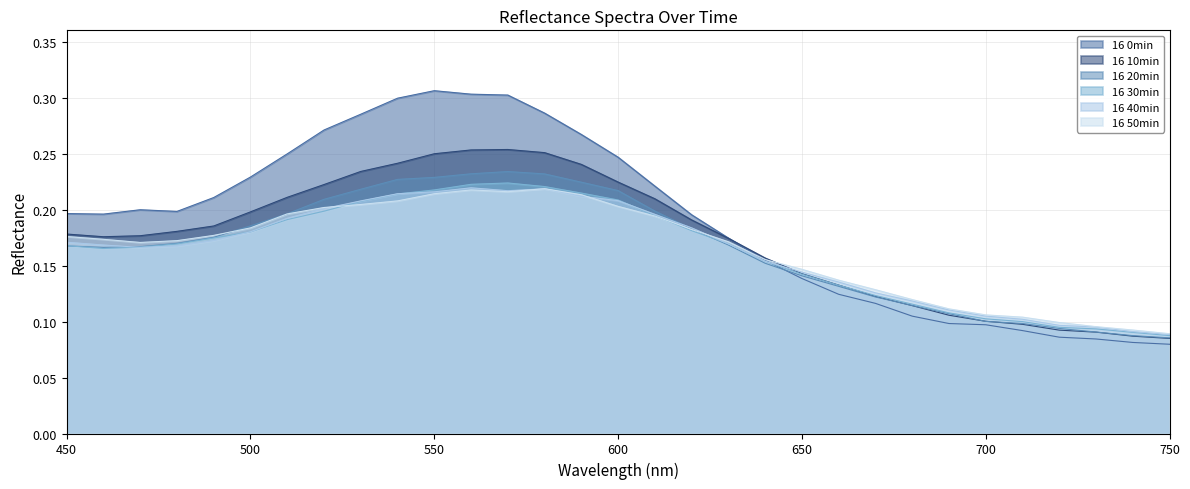

Count the 16 10min values in the range 0 to 1.

31